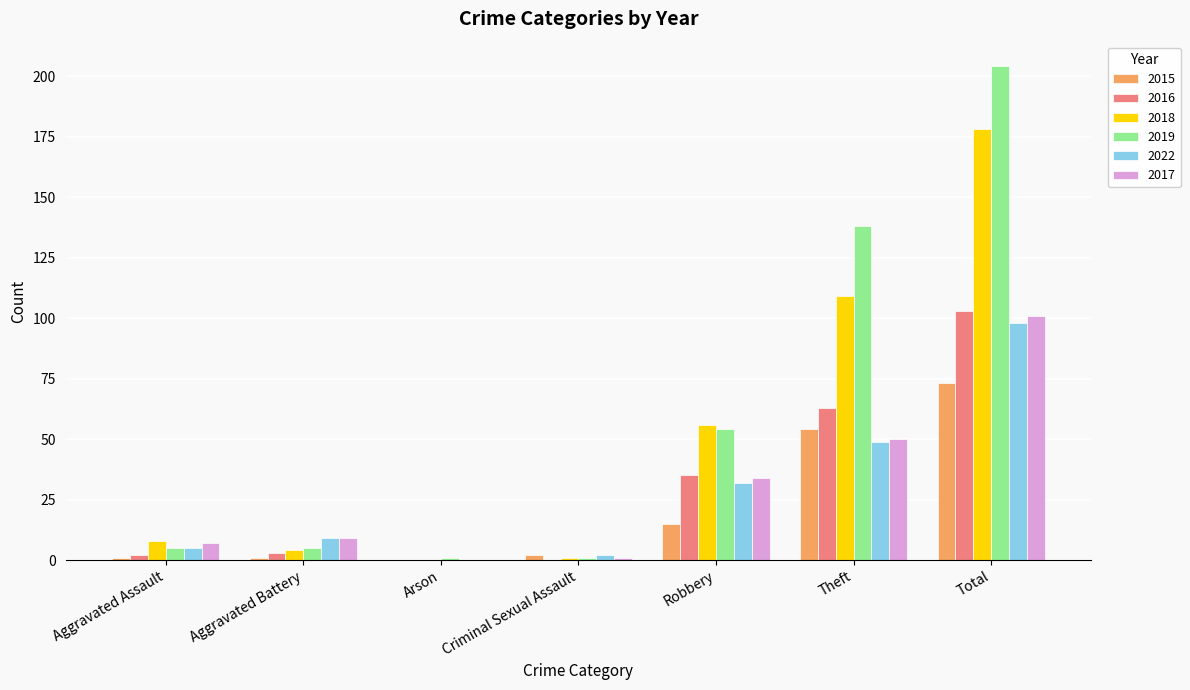

What is the sum of all 2019 values?

408